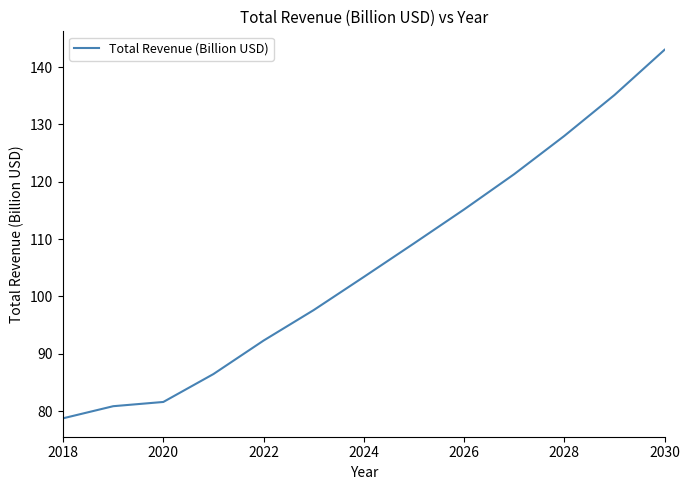

What is the maximum value shown in the chart?

143.0